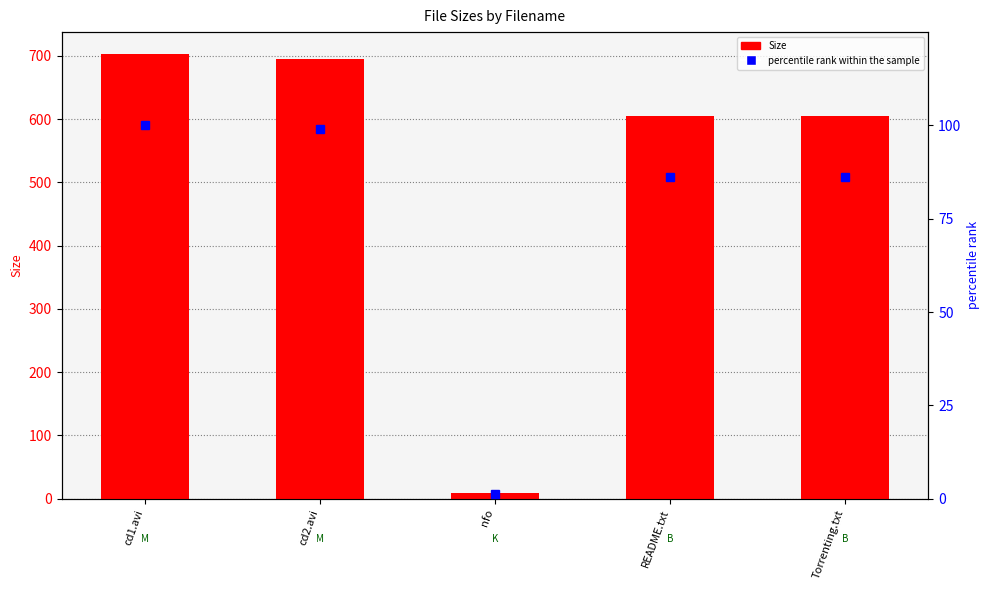

Reading left to right, transcribe all the data shown in this chart.

Size: cd1.avi=702.3	cd2.avi=695.7	nfo=9.8	README.txt=605.0	Torrenting.txt=605.0
percentile rank within the sample: cd1.avi=100.0	cd2.avi=99.1	nfo=1.4	README.txt=86.1	Torrenting.txt=86.1